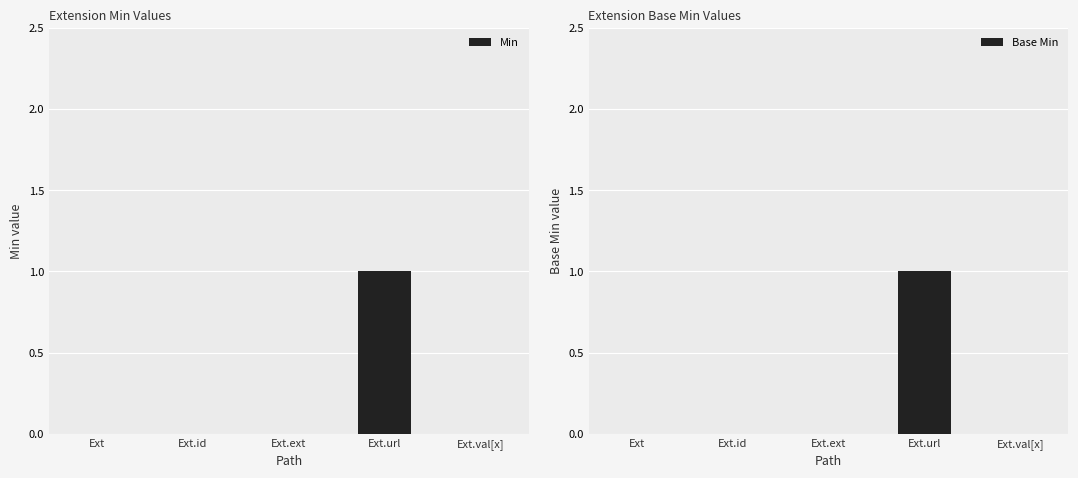

At which label does Min reach its minimum?

Ext